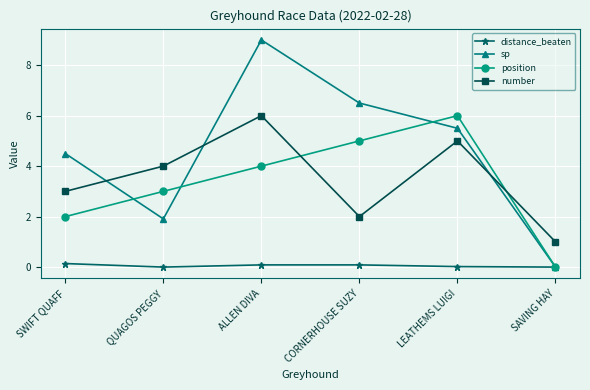

At SWIFT QUAFF, list the series in order from smallest to largest.

distance_beaten, position, number, sp